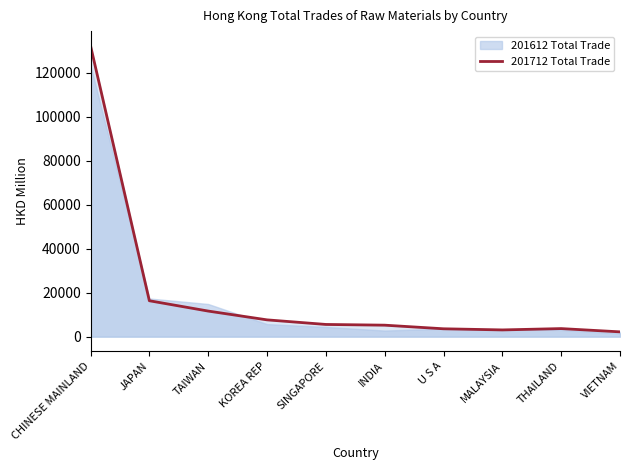

Which has a higher value, MALAYSIA or JAPAN?

JAPAN